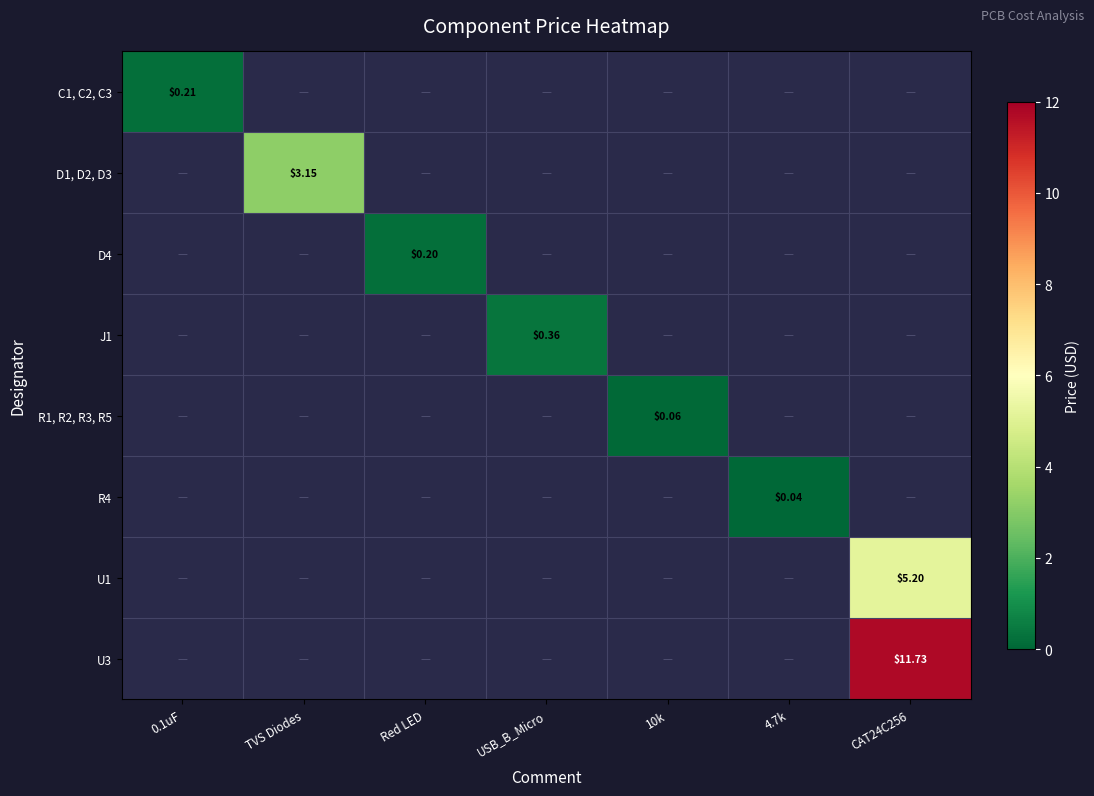

Between Red LED and 0.1uF, which is larger?

0.1uF